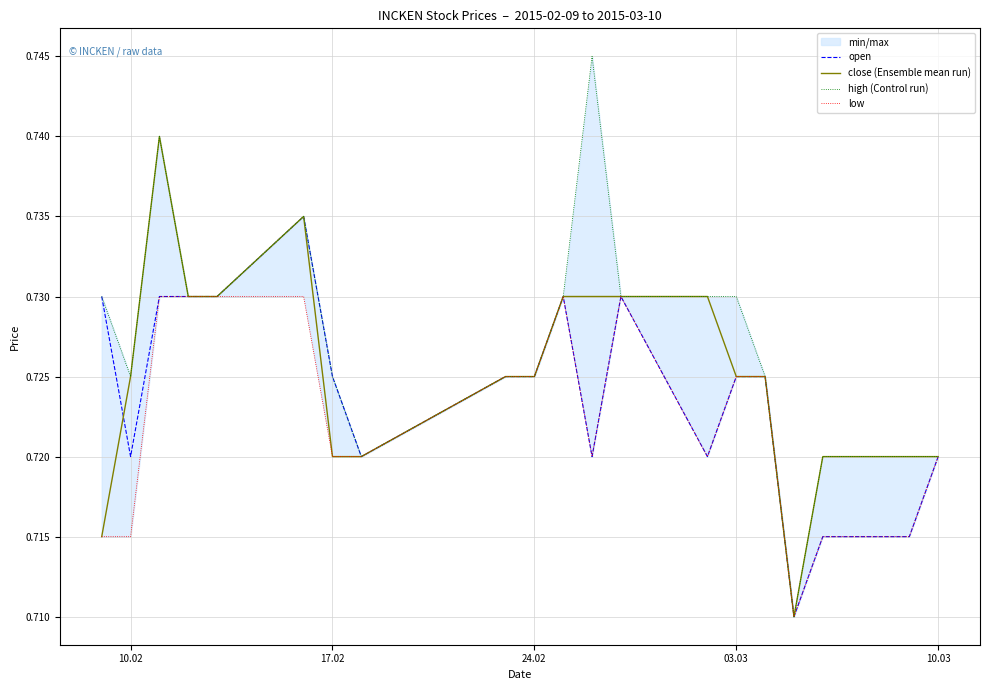

How many data points does each series have?

20